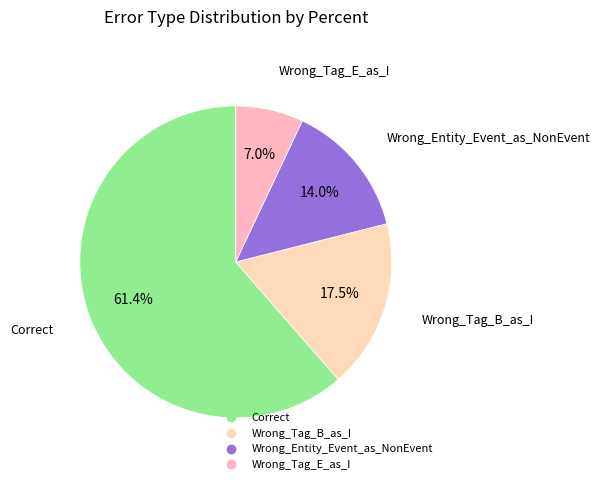

The Wrong_Tag_E_as_I slice represents 7% of the pie. True or false?

True